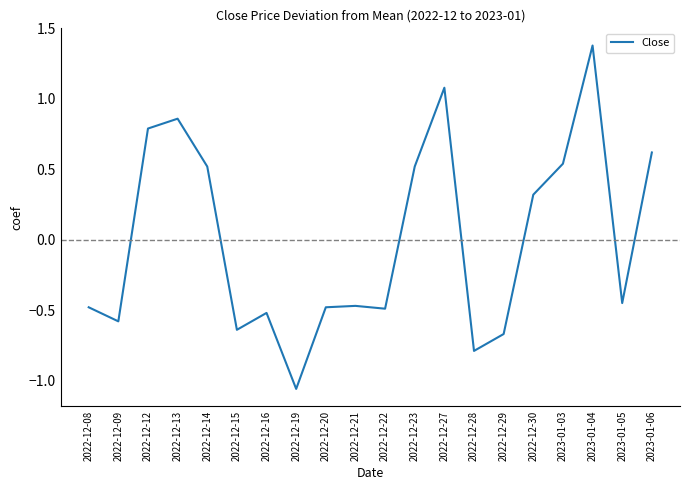

At which label is the value closest to 0?

2022-12-30